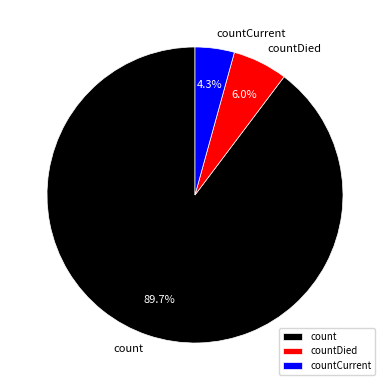

What percentage is the countCurrent slice, to the nearest percent?

4%